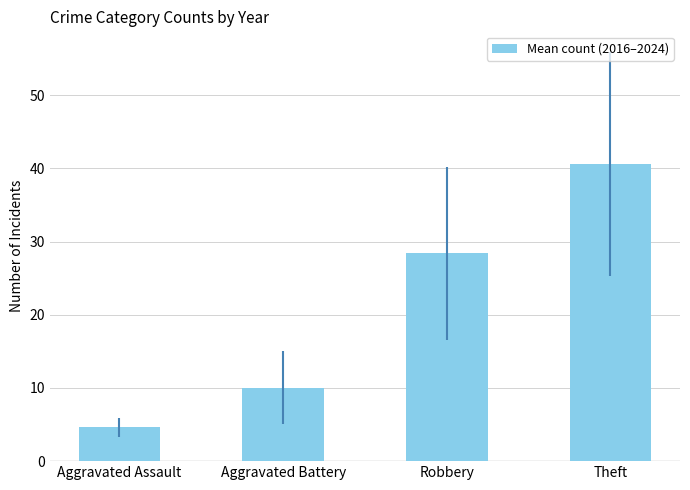

Approximately how many times larger is the value at Aggravated Battery compared to Aggravated Assault?

2.2